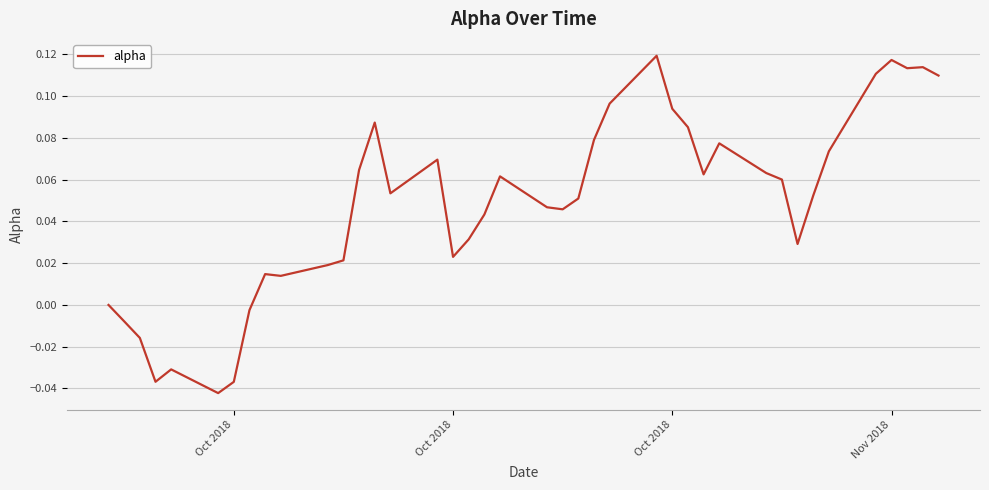

What is the maximum value shown in the chart?

0.1